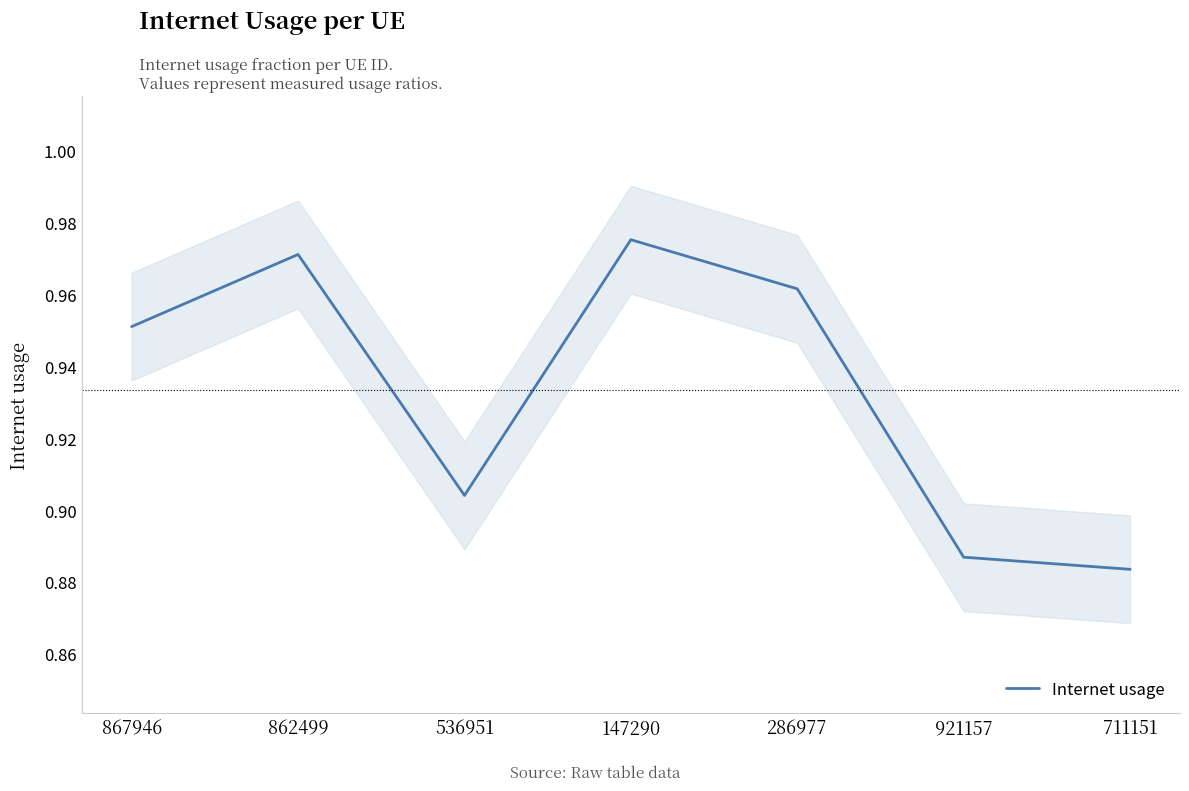

How many interior local valleys (lower than both neighbors) does the data have?

1